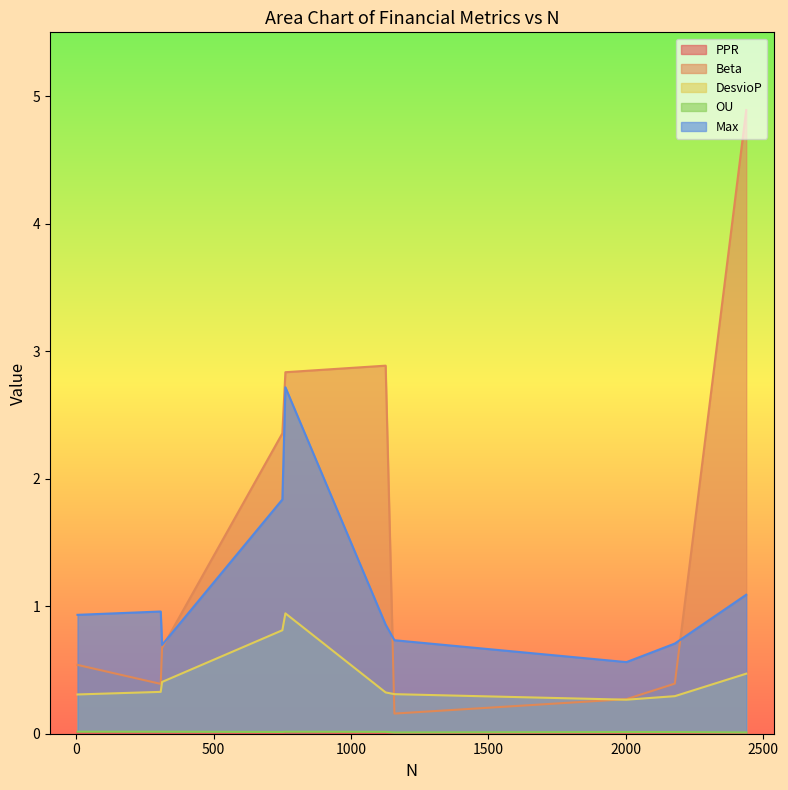

True or false: DesvioP and Beta intersect in this chart.

True